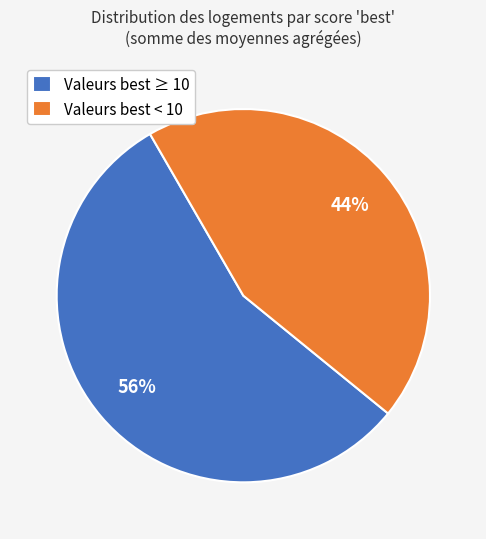

Is it true that Valeurs best ≥ 10 is 48% of the pie?

False